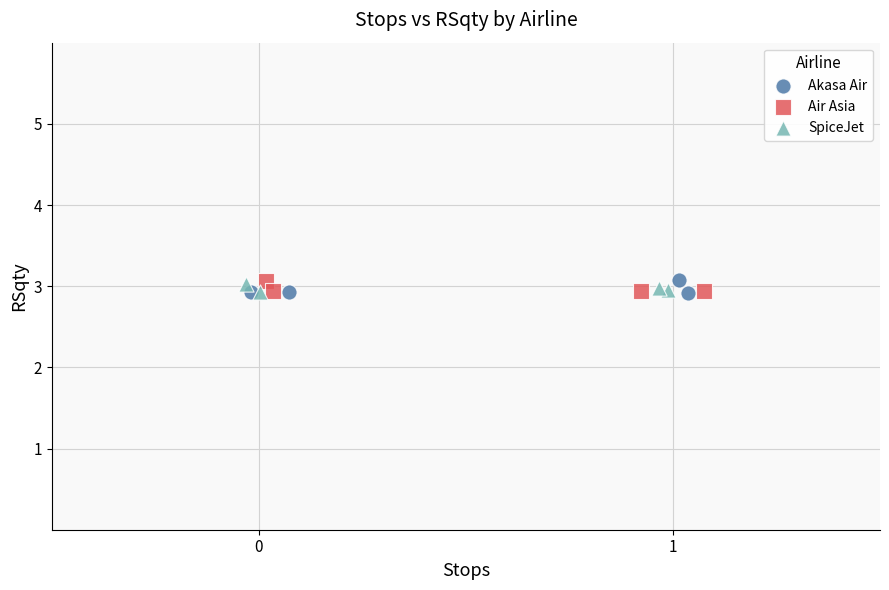

What are all the series names shown in the legend?

Akasa Air, Air Asia, SpiceJet